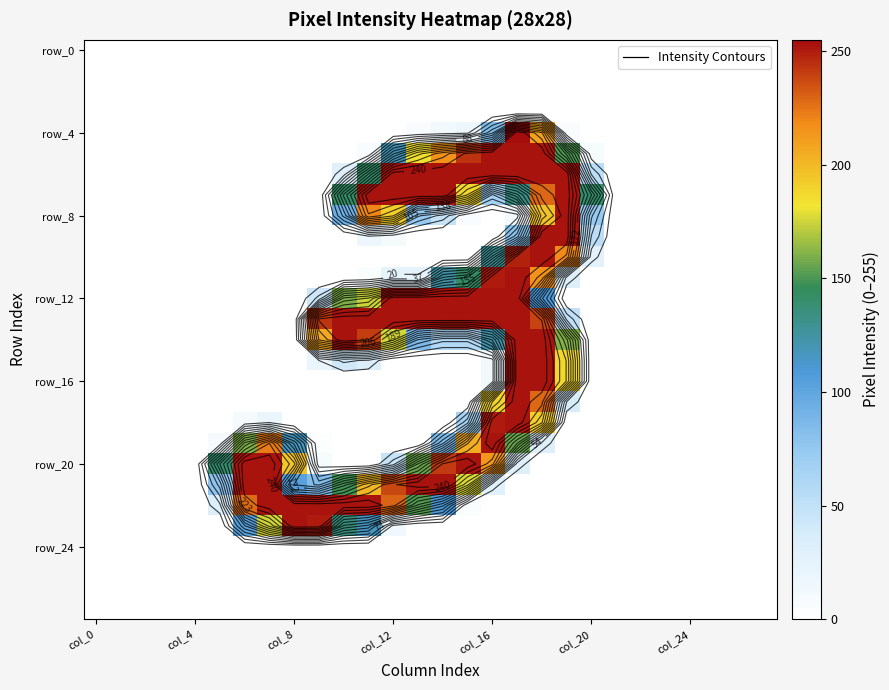

How many distinct data groups are displayed?

28